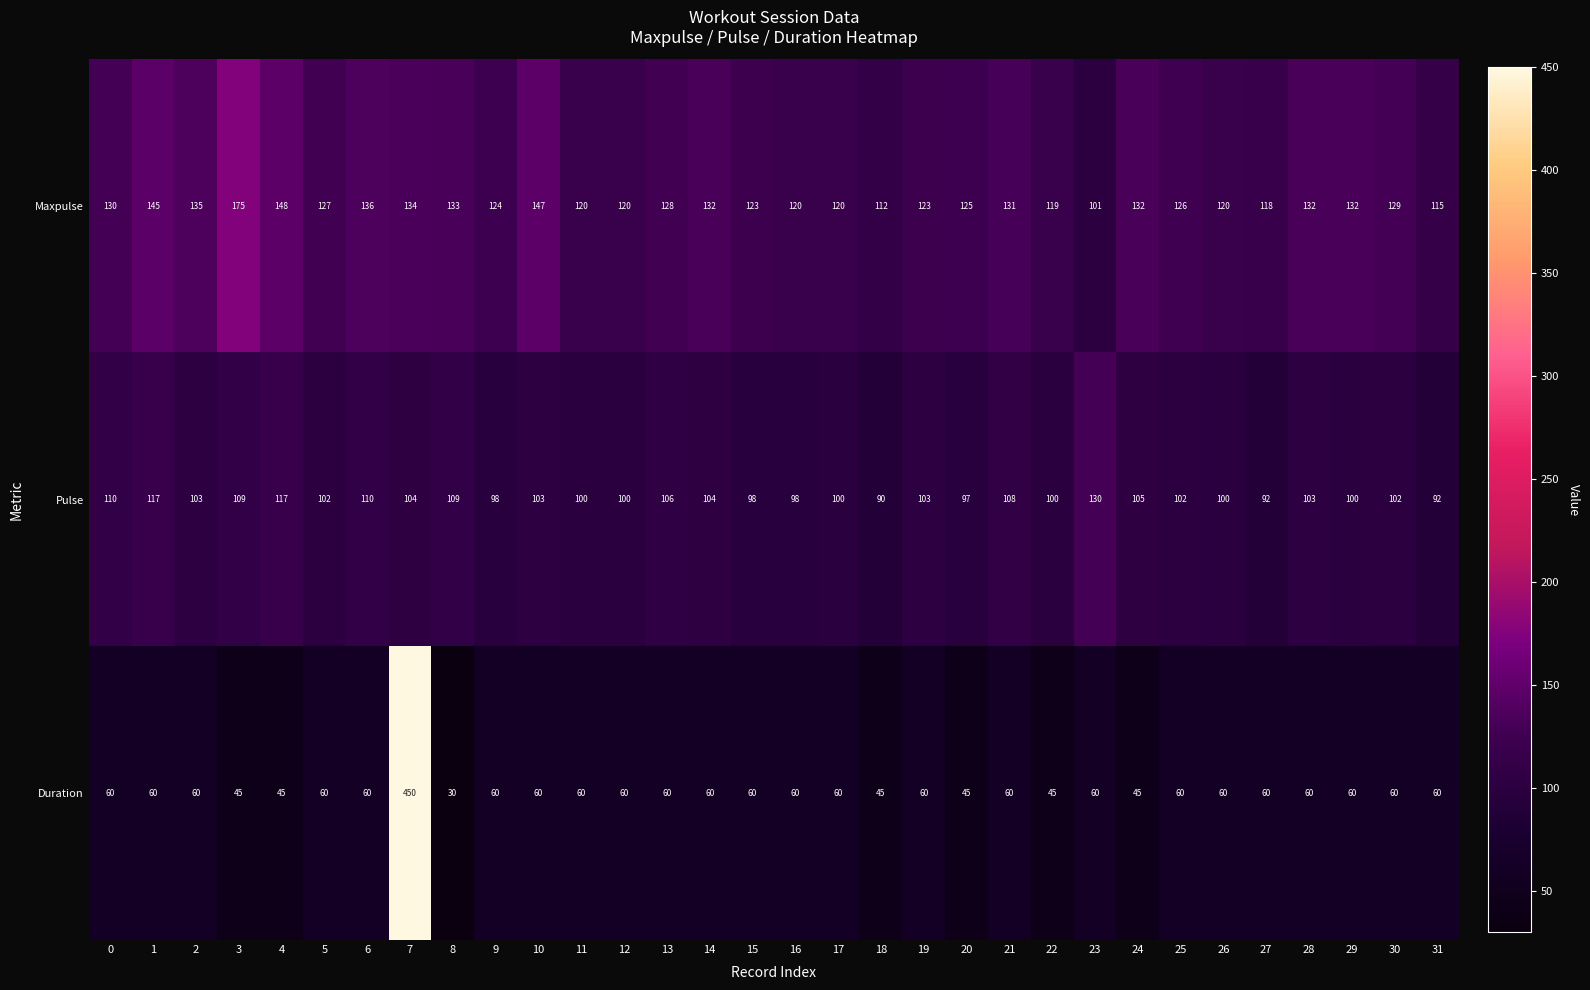

Which series changed the most between 4 and 9?

Maxpulse